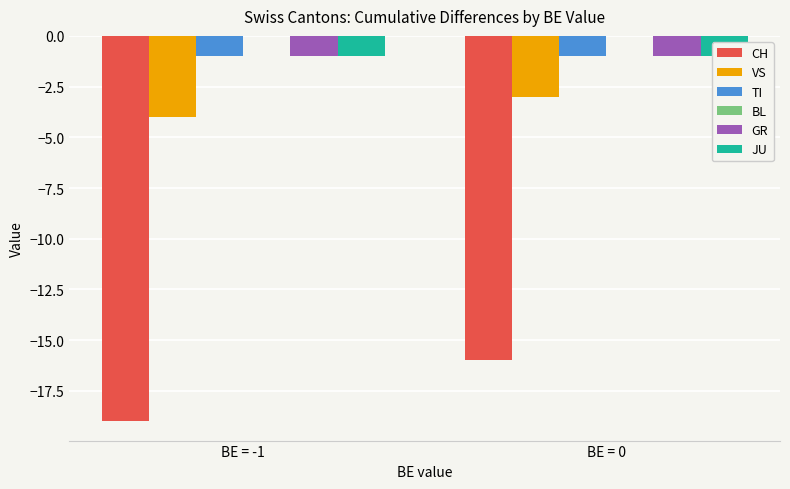

Are the bars grouped side by side (vs. stacked)?

Yes